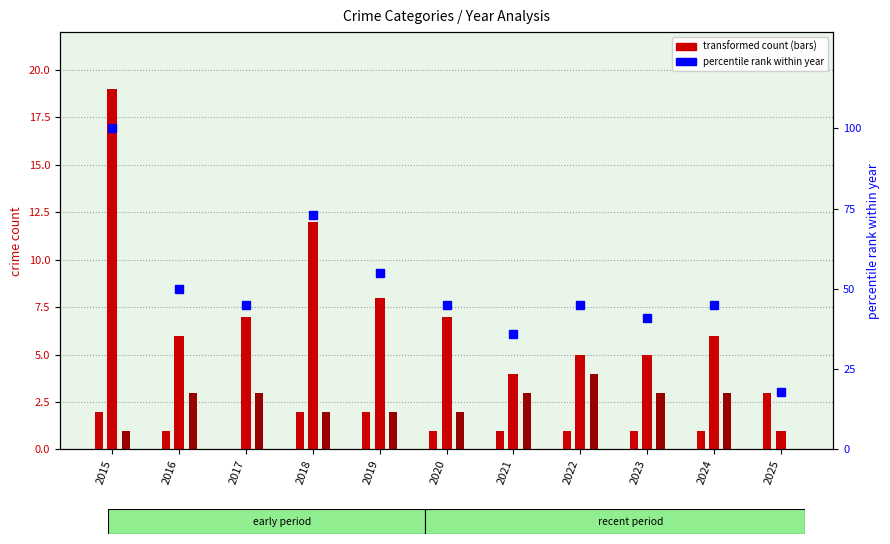

What is the sum of all Aggravated Assault values?

15